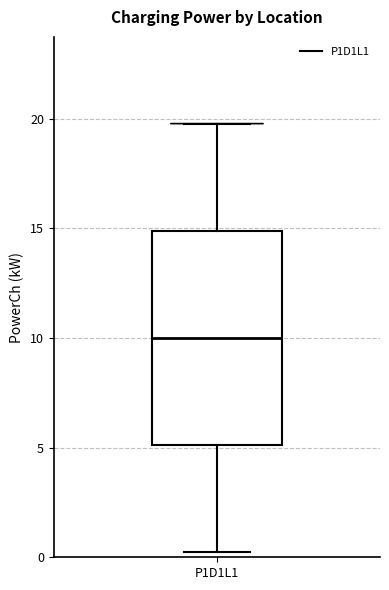

Read this box plot against the y-axis: the position of the median line, the range covered by the box, and the ends of both whiskers. The values are not printed on the chart, so give them approximately, as read against the axis.

median 10.0, box 5.0 to 15.0, whiskers 0.5 to 20.0